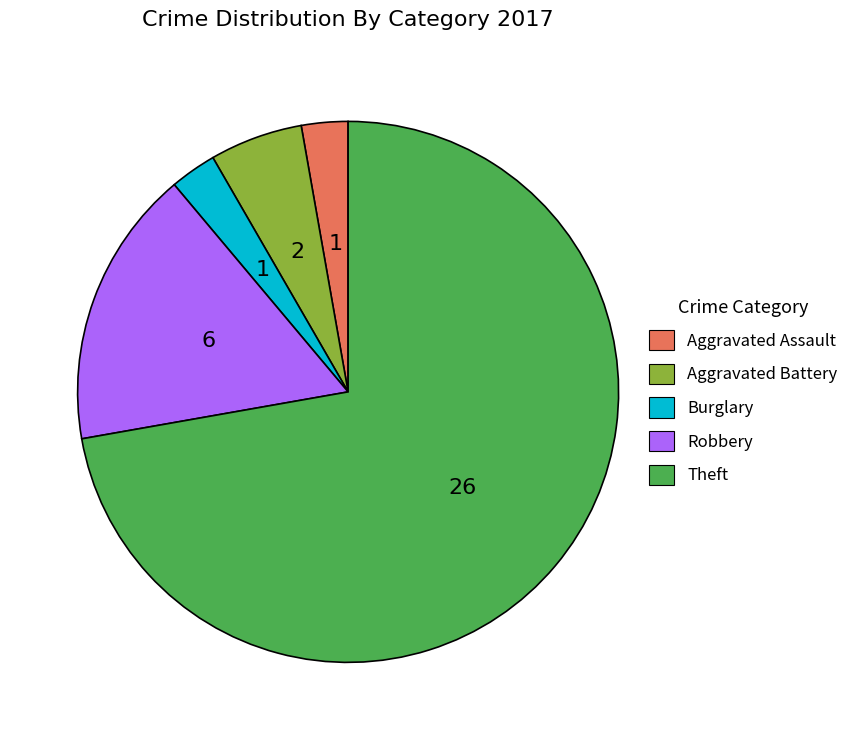

What is the largest slice in the pie chart?

Theft